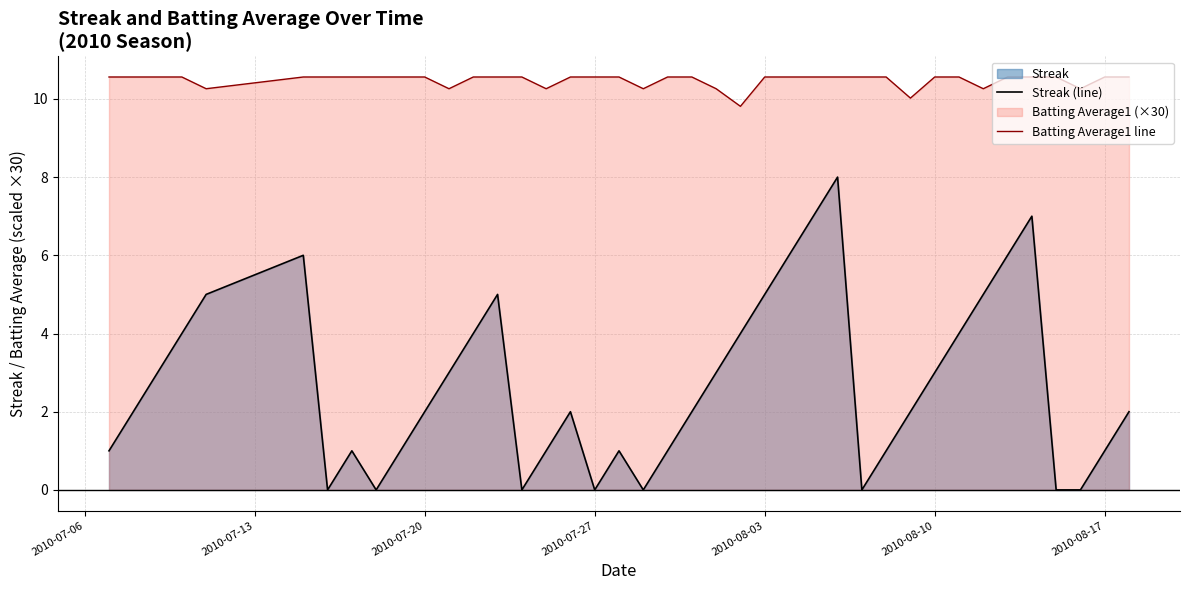

How many lines are shown in the chart?

2